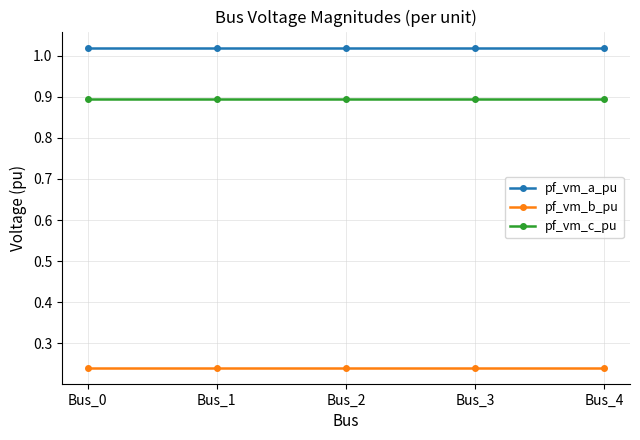

At Bus_4, list the series in order from largest to smallest.

pf_vm_a_pu, pf_vm_c_pu, pf_vm_b_pu